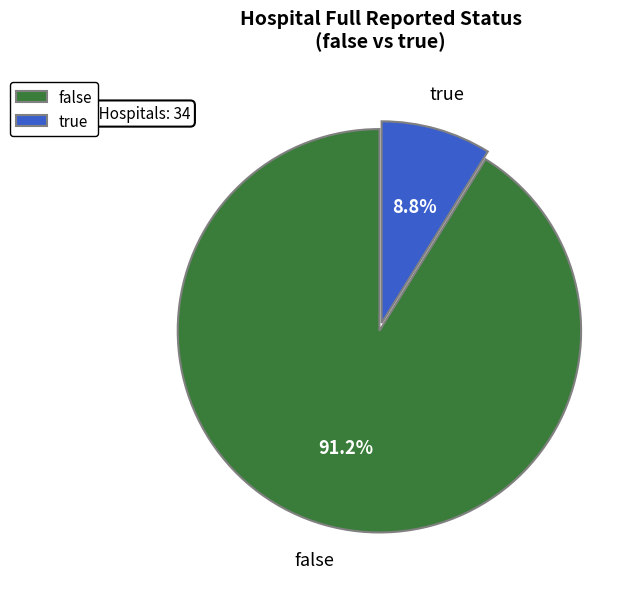

To the nearest percent, what is the average slice percentage?

50%